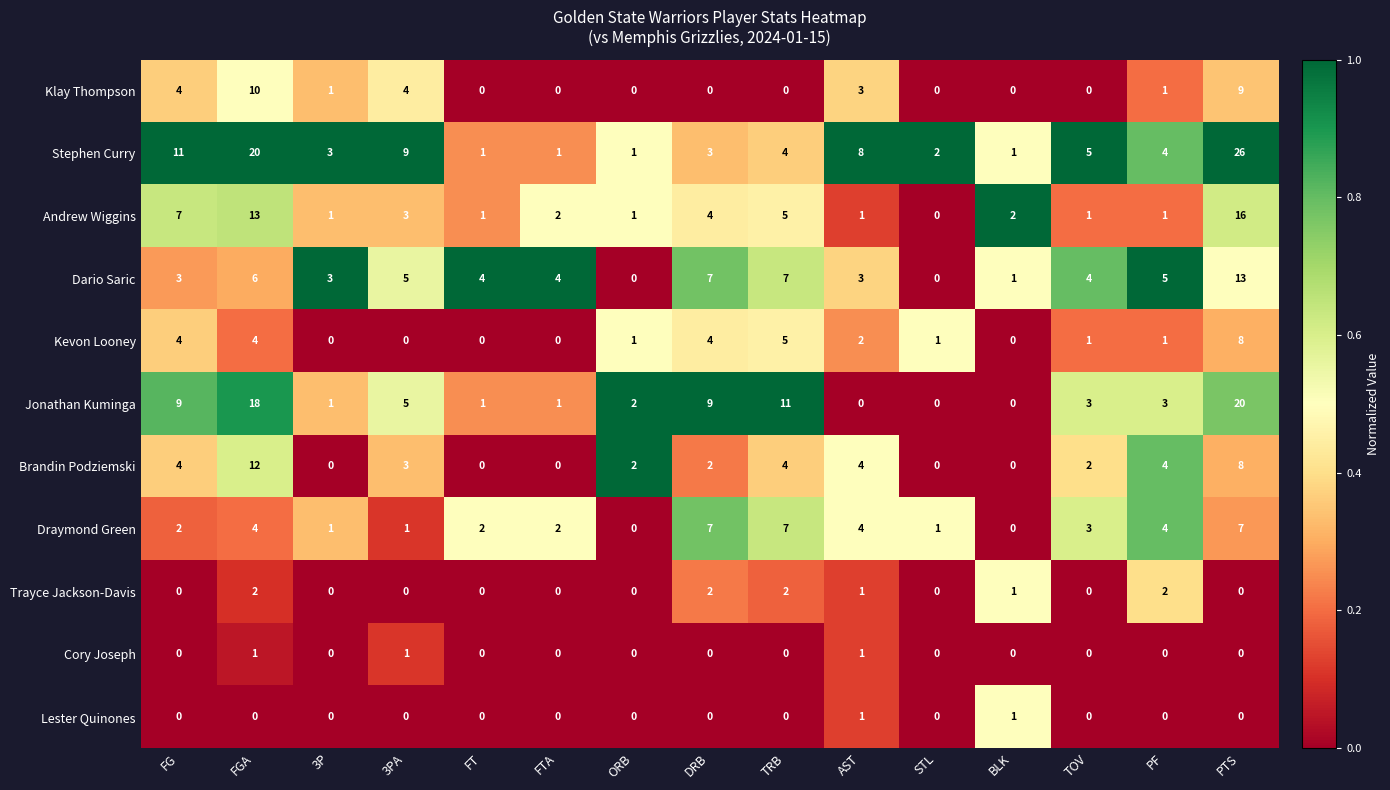

What is the greatest value displayed?

26